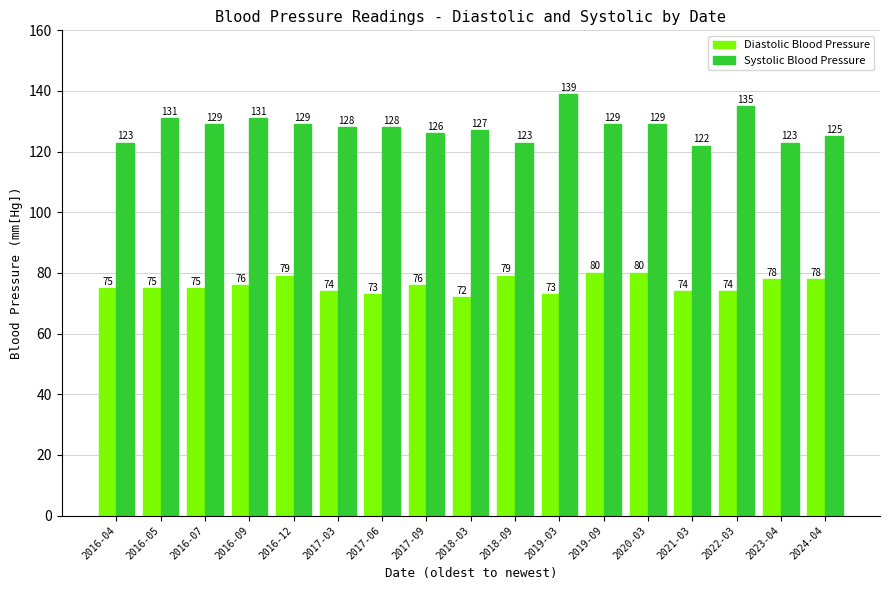

What is the minimum value shown in the chart?

72